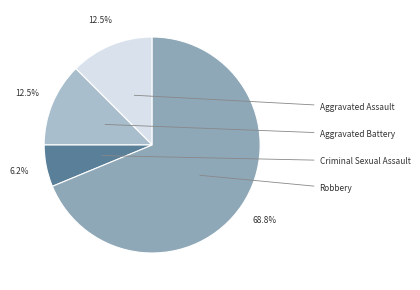

How many segments does this pie chart have?

4